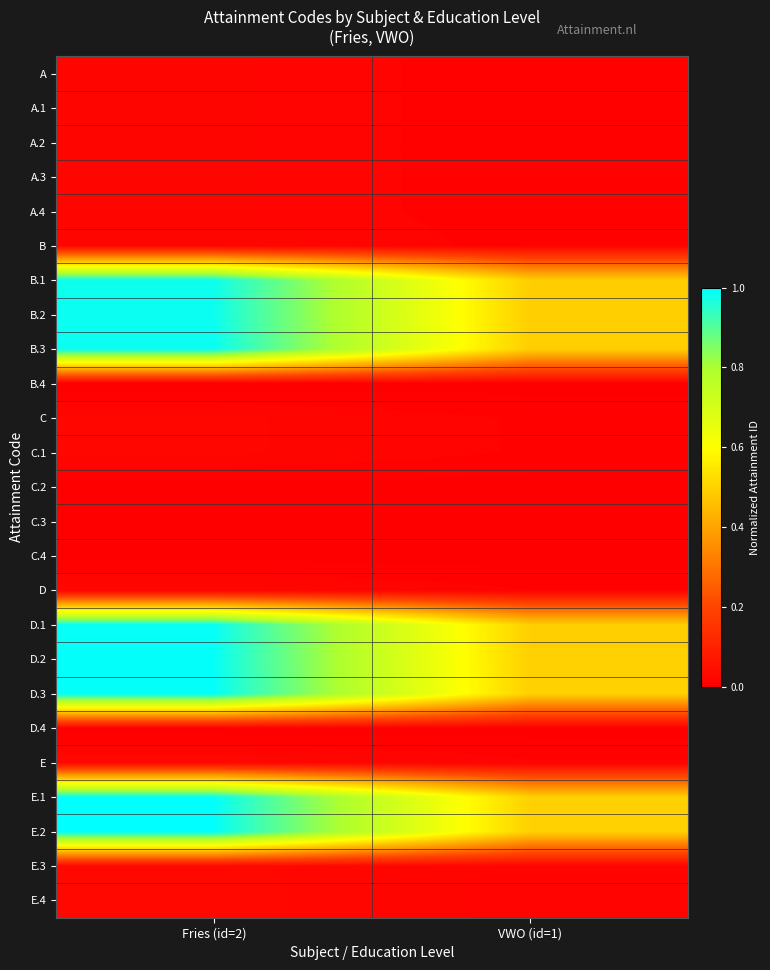

At how many categories does at least one series exceed 0?

2